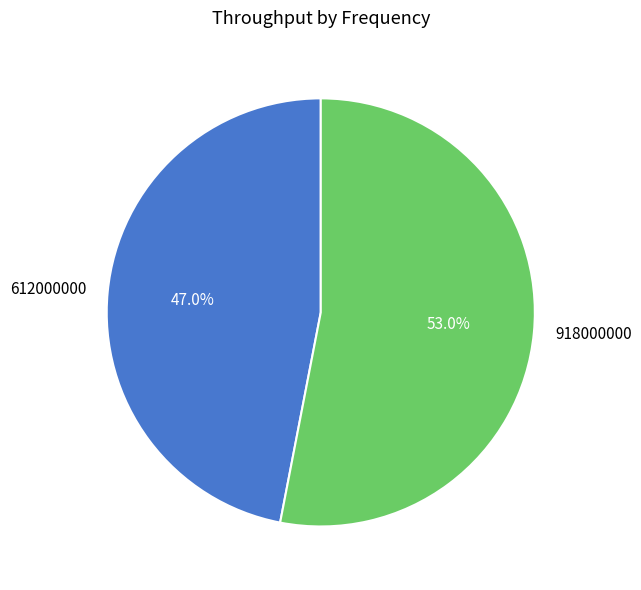

Is 918000000 the majority of the pie?

Yes